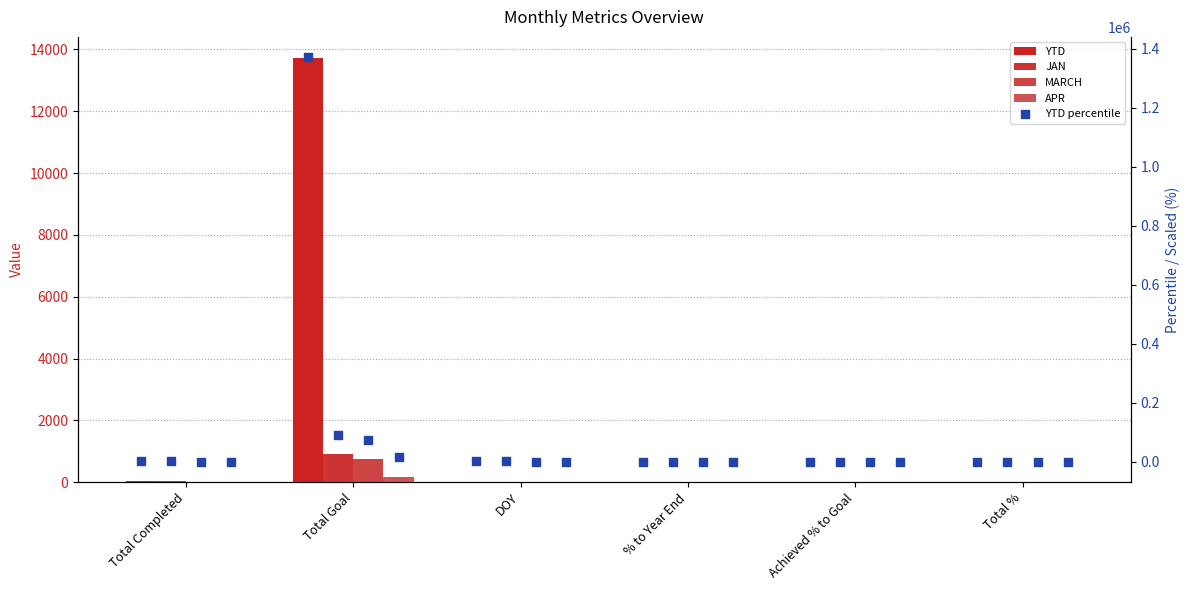

Which series has the widest spread of Y values?

YTD